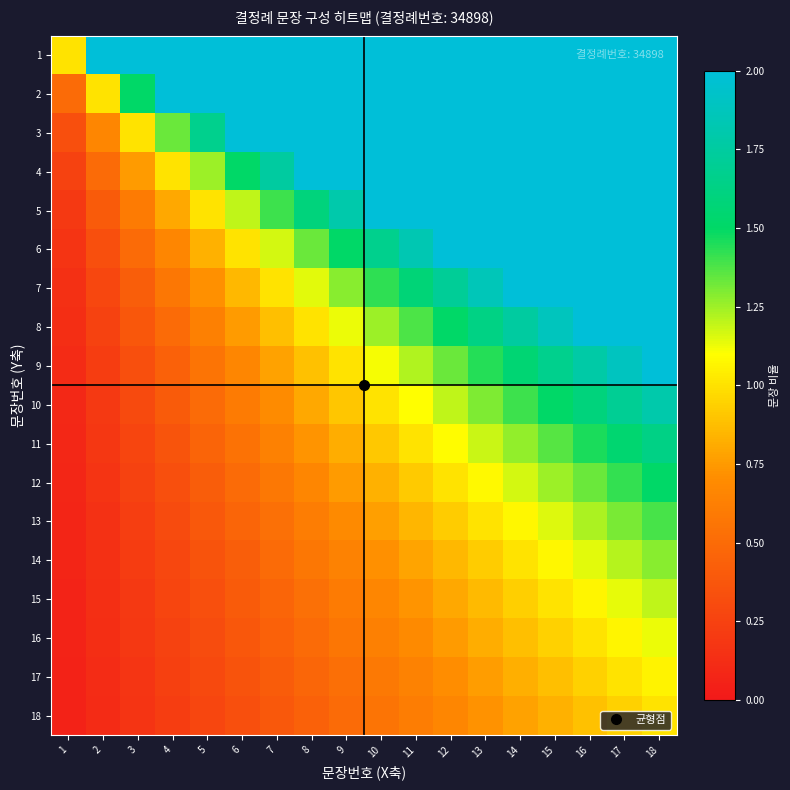

What is the minimum value shown in the chart?

0.1